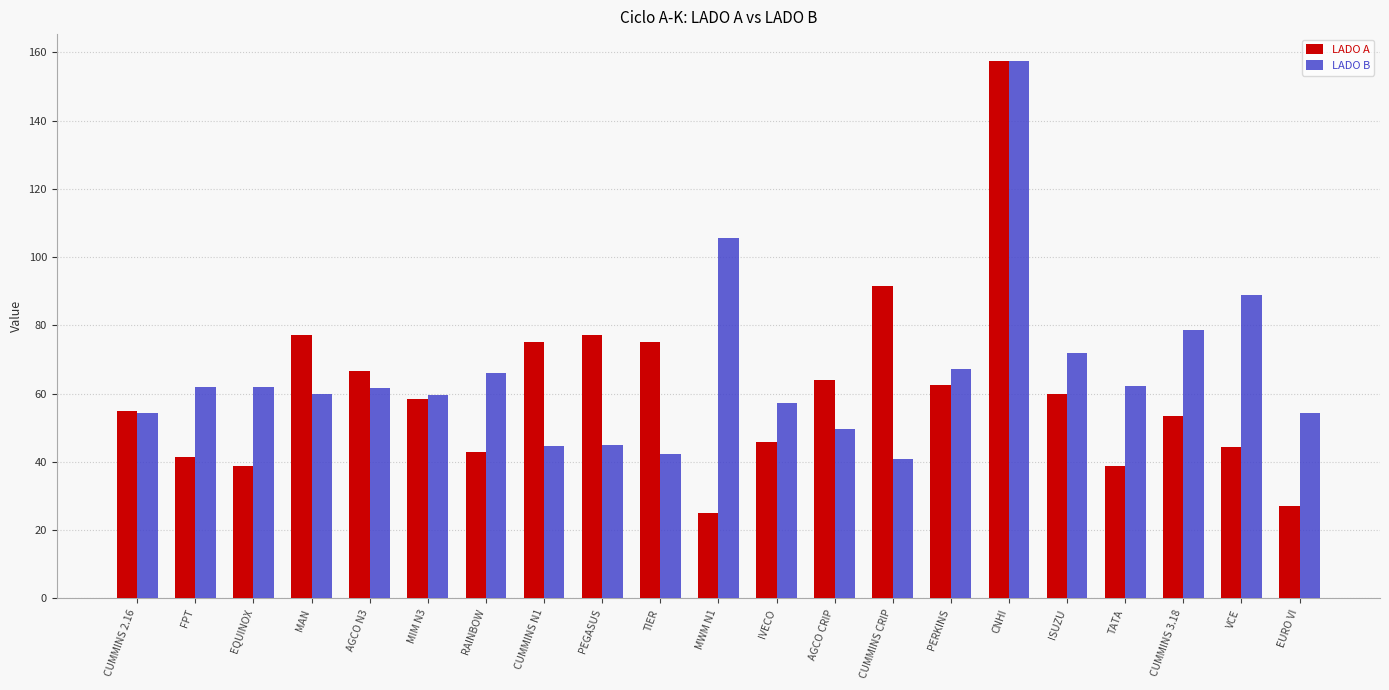

What are all the series names shown in the legend?

LADO A, LADO B